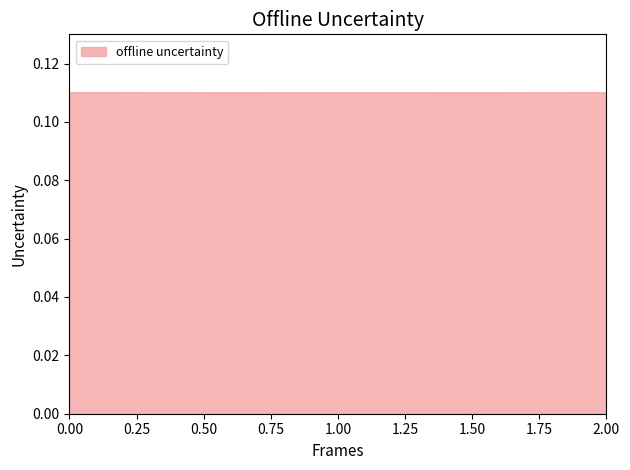

Count the values in the range 0 to 1.

3